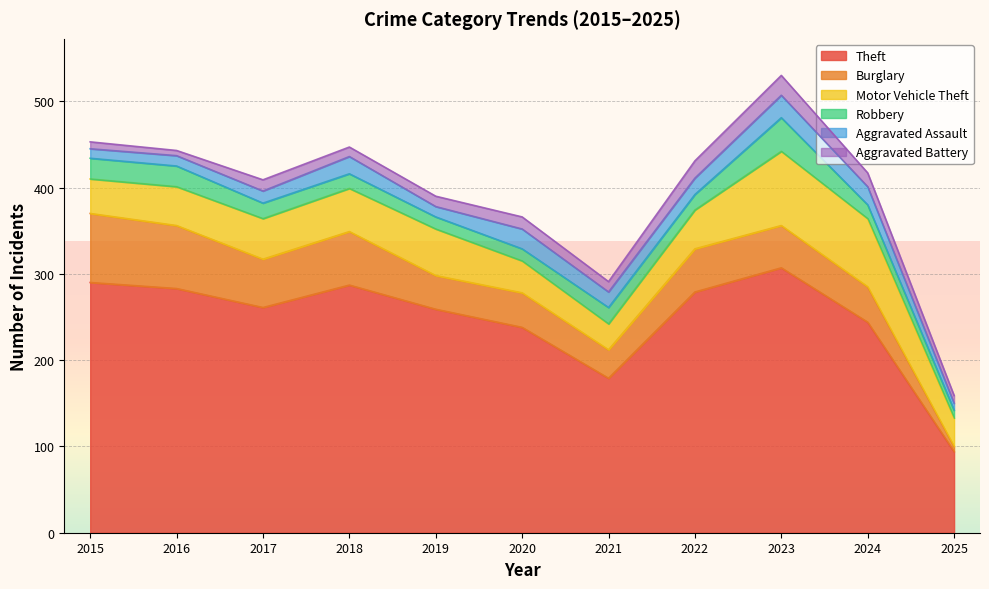

Reading right to left, what are all the values shown in this chart?

Theft: 94	244	307	279	179	238	259	287	261	283	290
Burglary: 6	41	49	50	33	40	39	62	56	73	80
Motor Vehicle Theft: 33	79	86	45	30	37	54	50	47	45	40
Robbery: 9	16	39	18	19	14	14	17	18	24	24
Aggravated Assault: 8	21	26	19	18	23	12	20	14	12	11
Aggravated Battery: 9	16	23	20	12	14	12	11	13	6	8